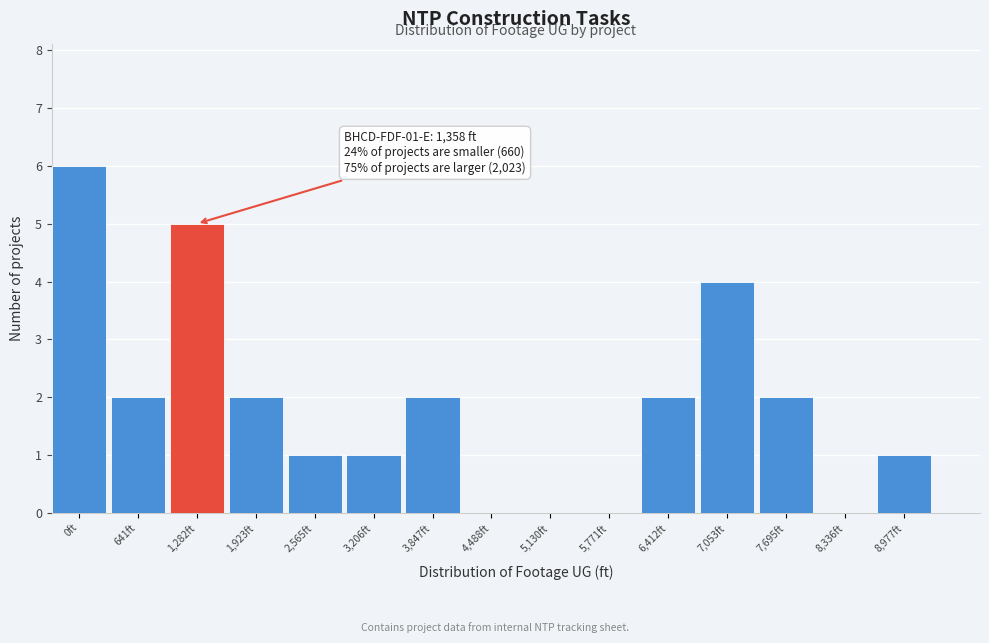

Reading left to right, transcribe all the data shown in this chart.

0ft=6	641ft=2	1,282ft=5	1,923ft=2	2,565ft=1	3,206ft=1	3,847ft=2	4,488ft=0	5,130ft=0	5,771ft=0	6,412ft=2	7,053ft=4	7,695ft=2	8,336ft=0	8,977ft=1